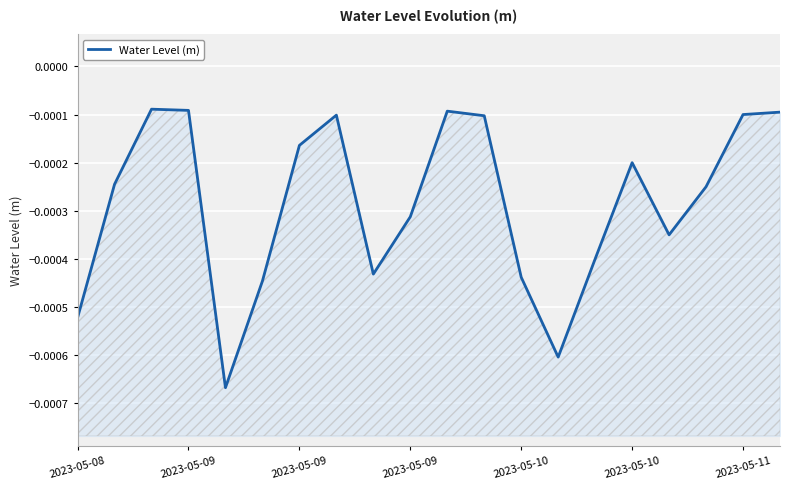

At which category does the chart reach its peak across all series?

2023-05-09